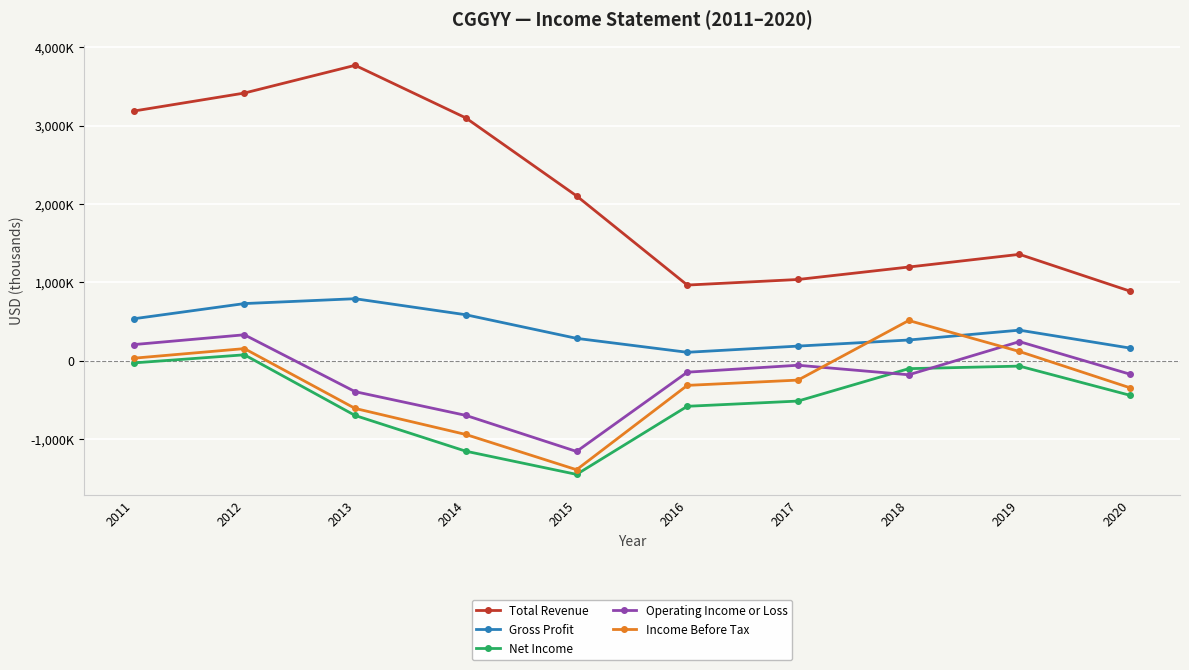

Reading left to right, list all the values displayed in this chart.

Total Revenue: 3184200	3414100	3767900	3096900	2102300	964700	1035900	1194900	1356600	886700
Gross Profit: 534800	728700	790700	586100	285100	107200	186200	263900	389600	160800
Net Income: -28200	75200	-698800	-1154400	-1450200	-581600	-514900	-101600	-69100	-441800
Operating Income or Loss: 205500	330600	-394900	-697500	-1157600	-146600	-57900	-179700	243500	-172700
Income Before Tax: 31800	154200	-608900	-941100	-1390600	-314800	-247400	512800	117400	-346200